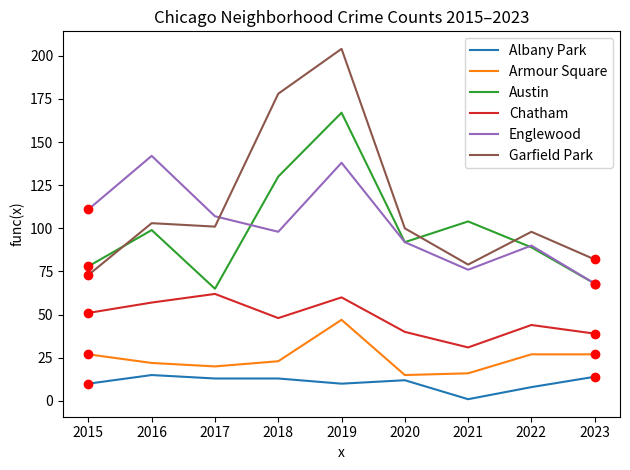

At which category is the sum across all series the highest?

2019